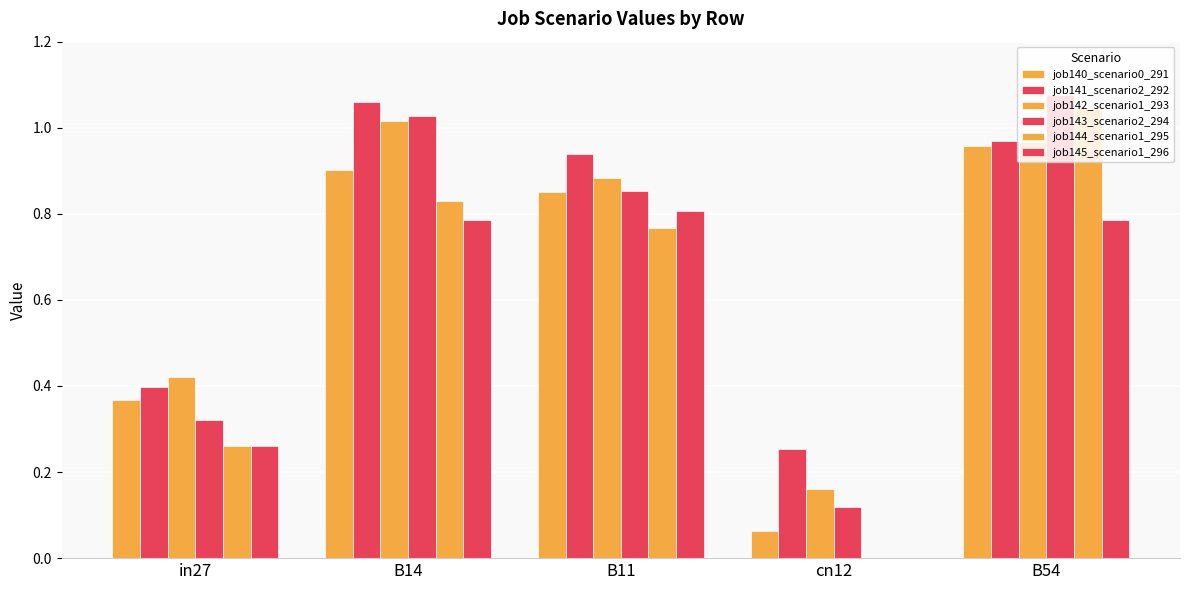

How many groups of bars are there?

5